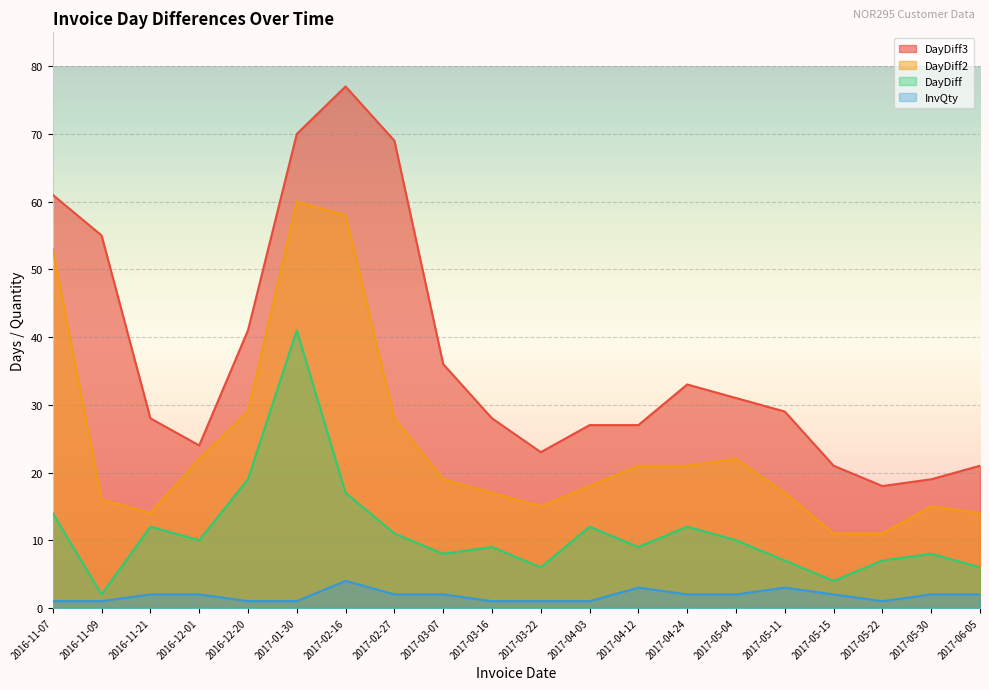

The InvQty series shows 1 at 2017-05-22. True or false?

True